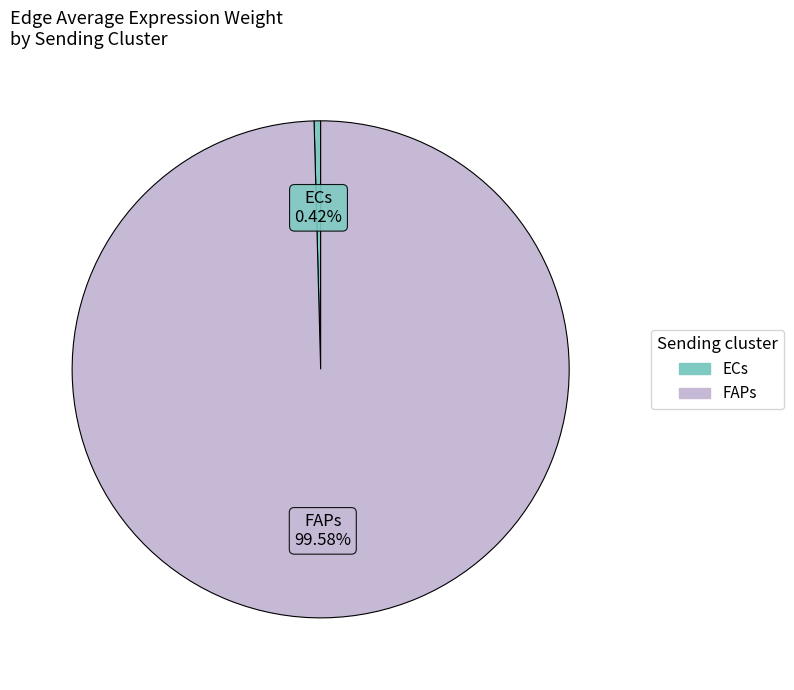

Between FAPs and ECs, which is larger?

FAPs